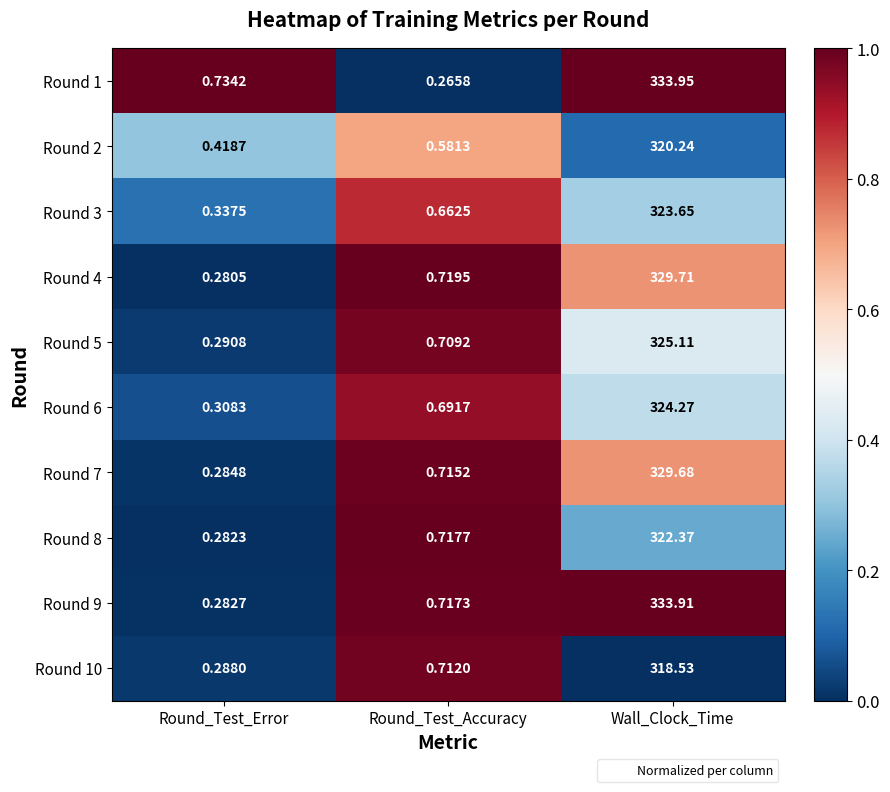

At which category does the chart reach its peak across all series?

Wall_Clock_Time